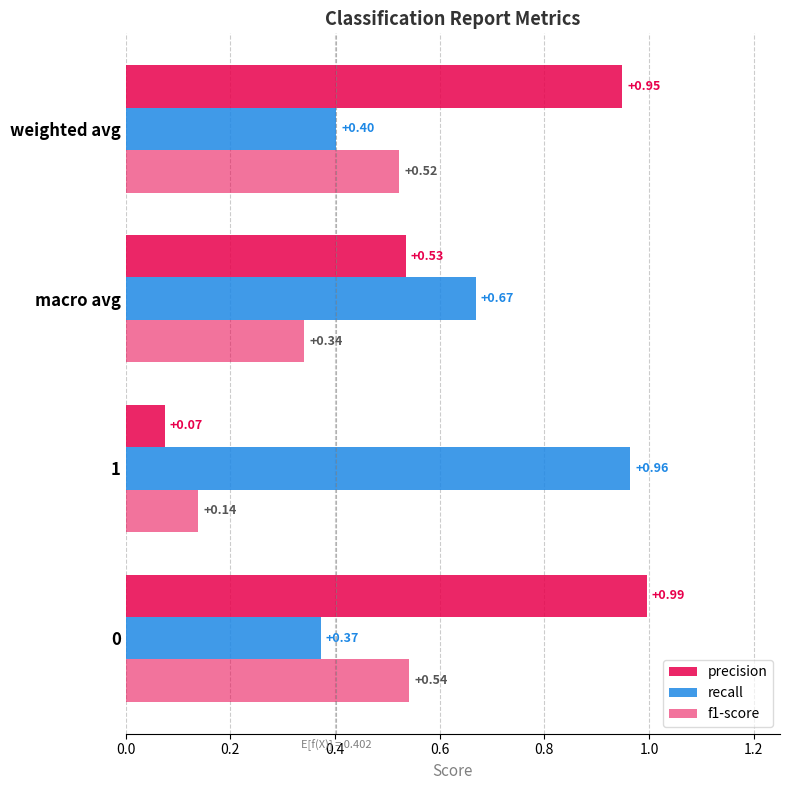

Which series has the widest spread of values?

precision